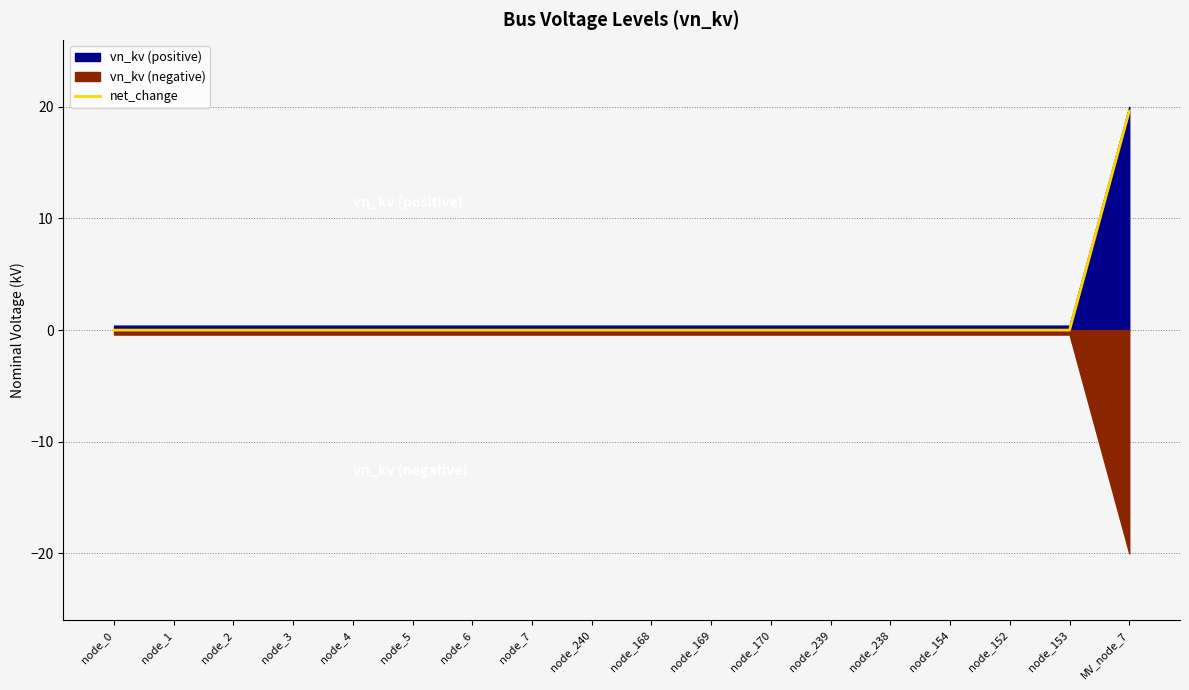

True or false: the data shows 0.0 at node_154.

True